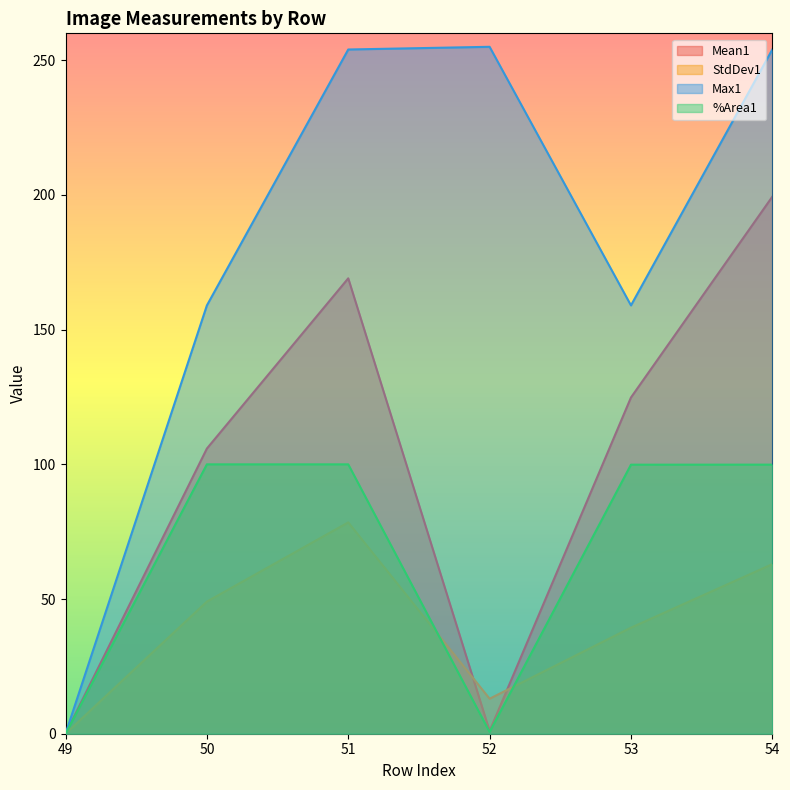

Is the value of Mean1 at 53 greater than the value of StdDev1 at 51?

Yes